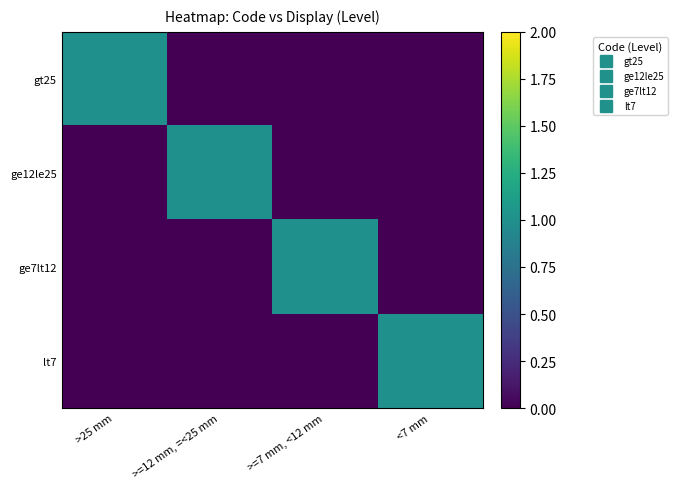

What is the total value across all series at >25 mm?

1